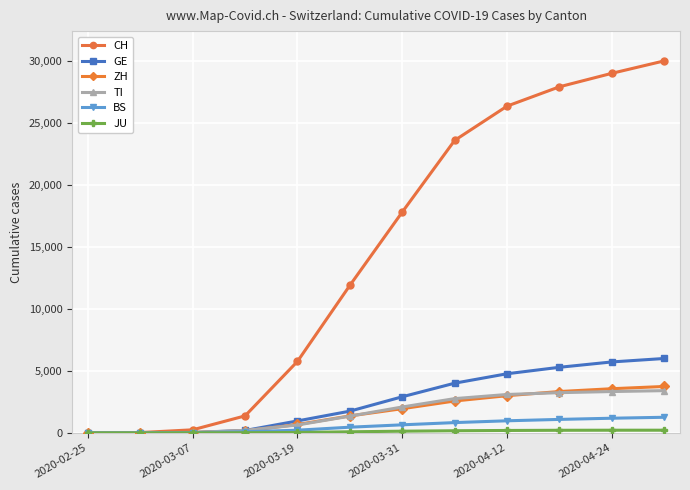

How many categories are shown in the chart?

12